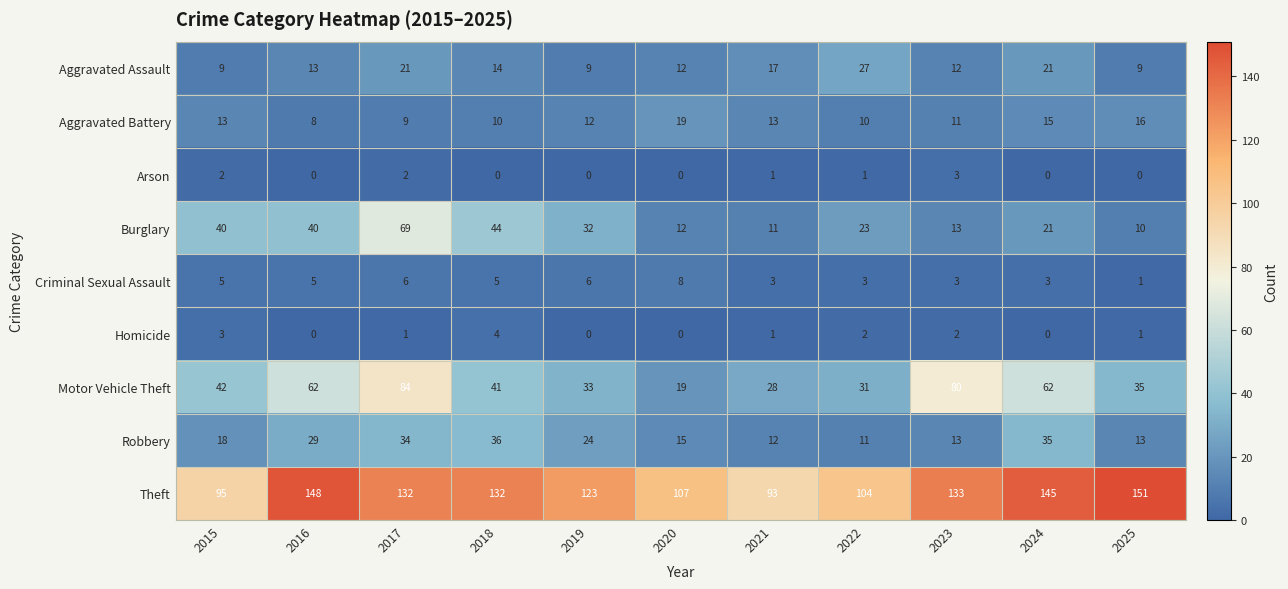

At which label does Aggravated Assault reach its peak?

2022